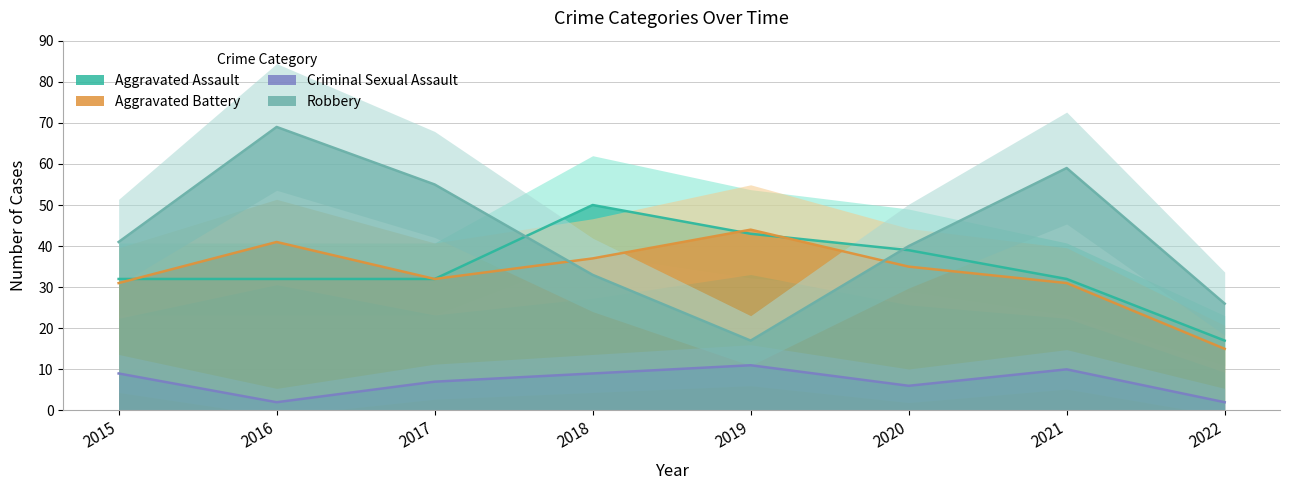

List the labels in order of Aggravated Assault value, largest first.

2018, 2019, 2020, 2015, 2016, 2017, 2021, 2022